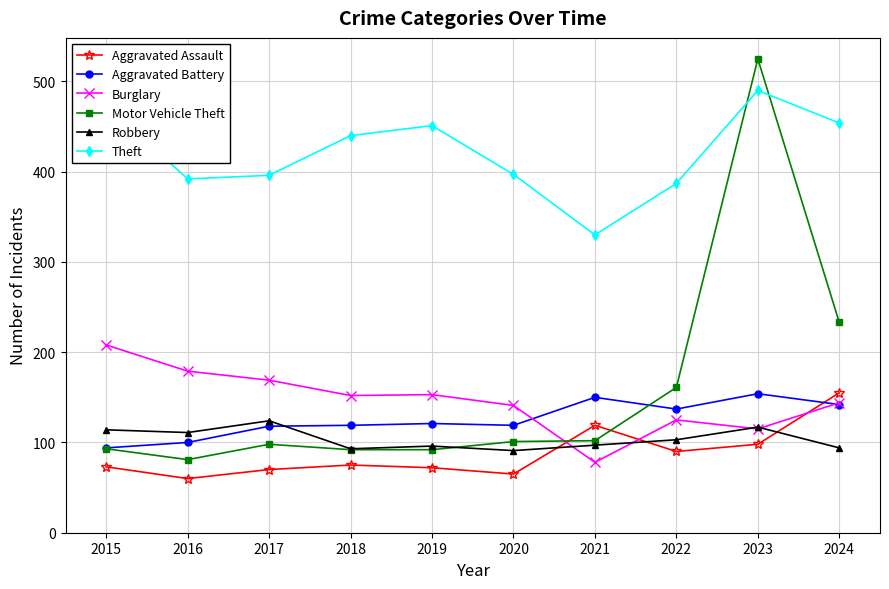

Between 2021 and 2023, which series saw the biggest shift?

Motor Vehicle Theft